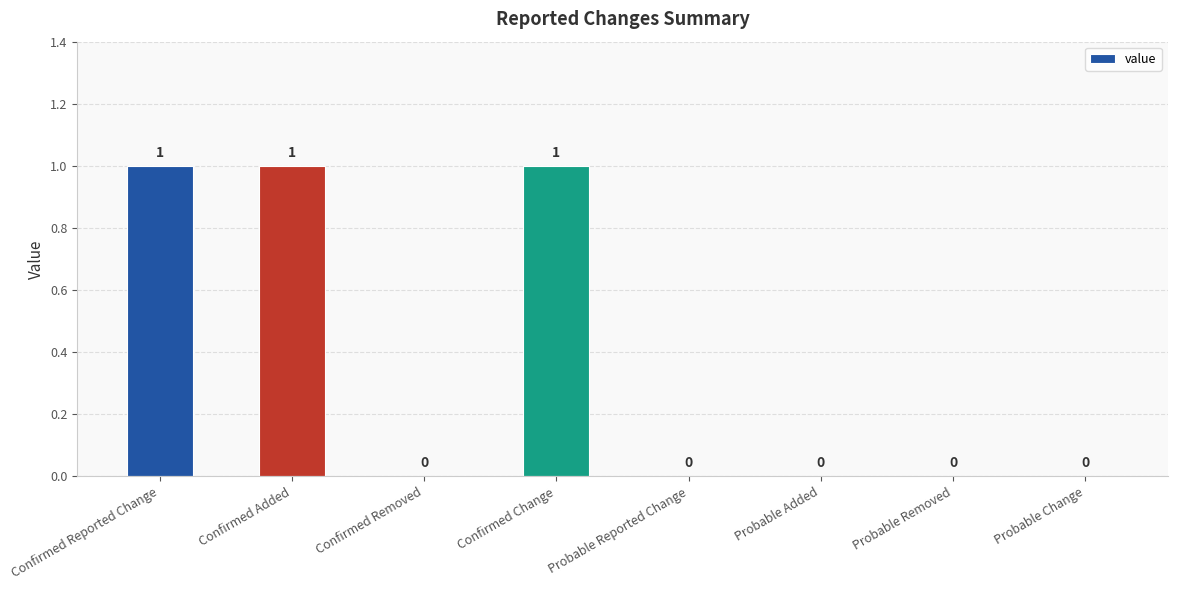

Which has a higher value, Probable Change or Confirmed Change?

Confirmed Change